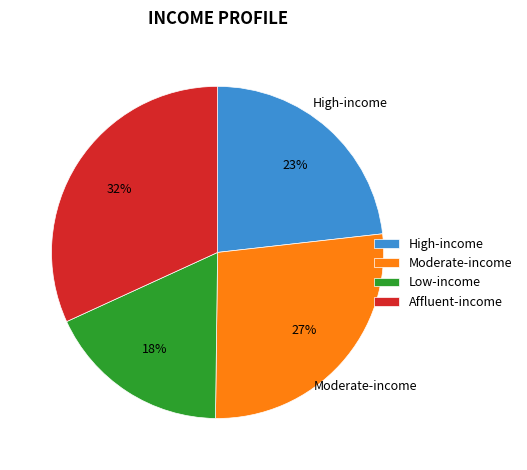

To the nearest percent, what is the difference between the Moderate-income and High-income slice percentages?

4%